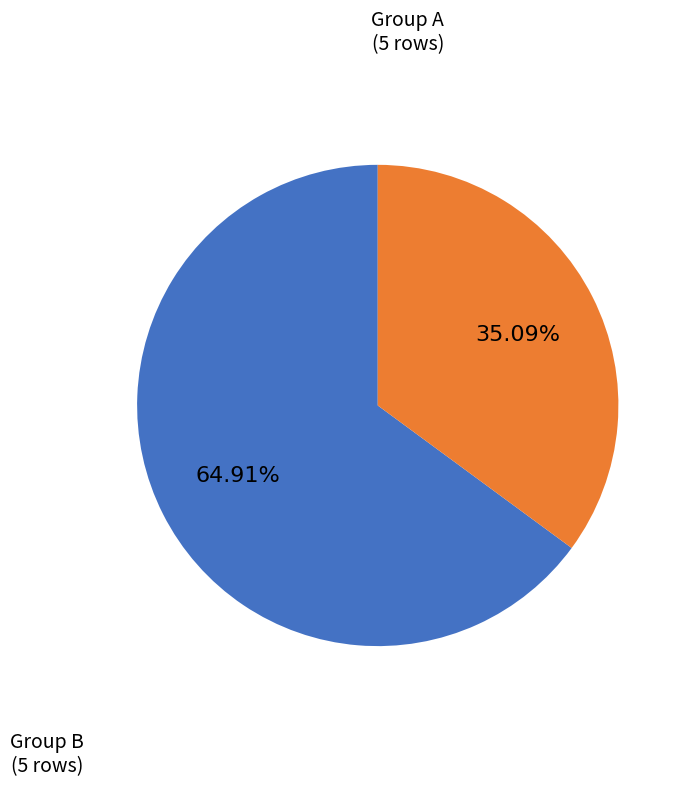

What is the largest slice in the pie chart?

Group A